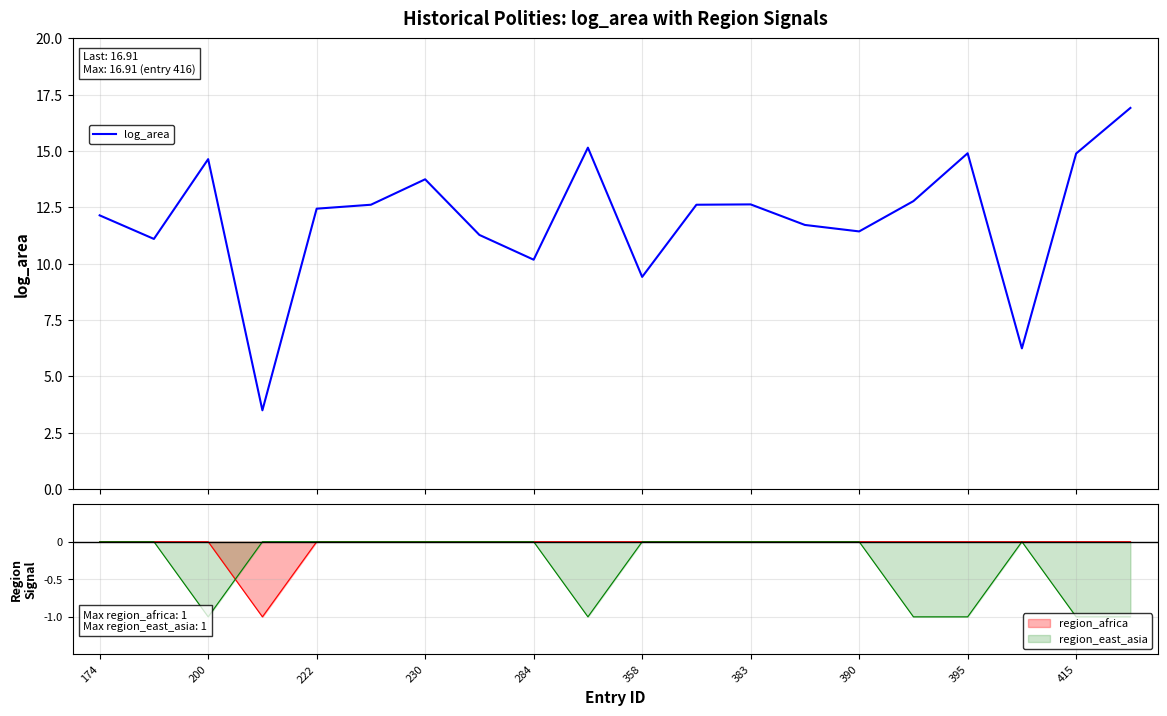

What is the average value?

12.0